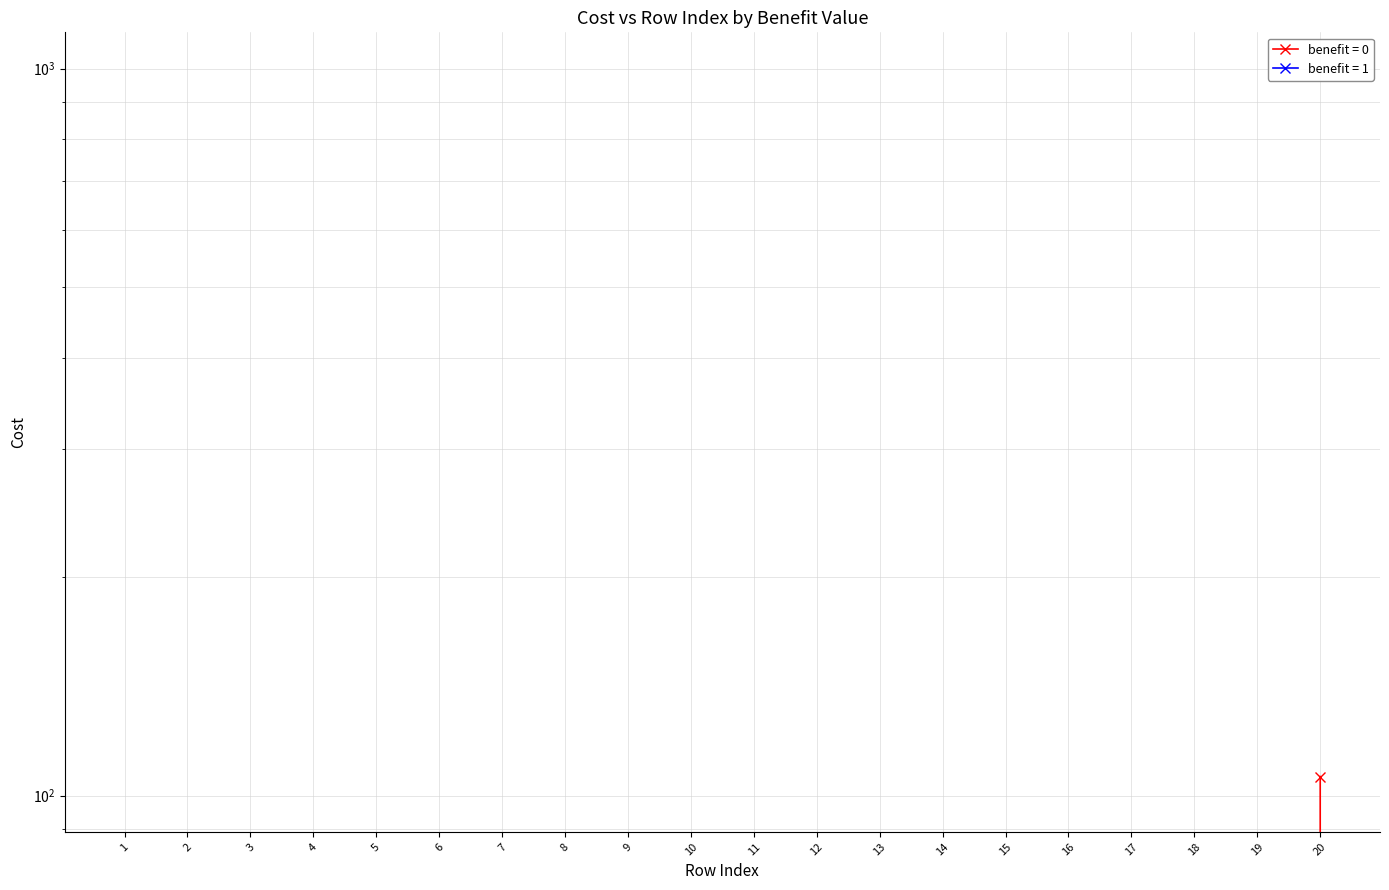

Does the chart have visible grid lines?

Yes